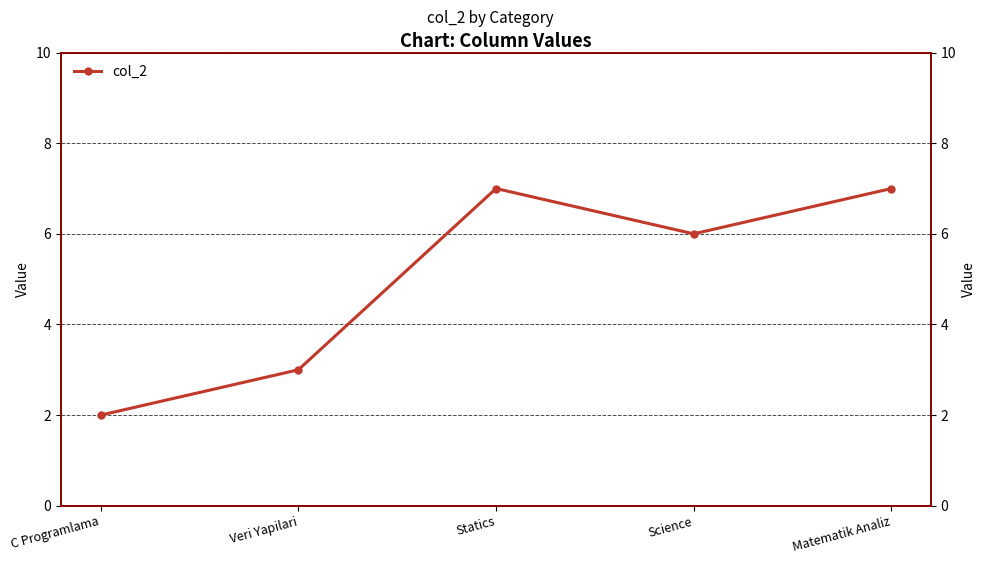

At which category does the chart reach its peak across all series?

Statics